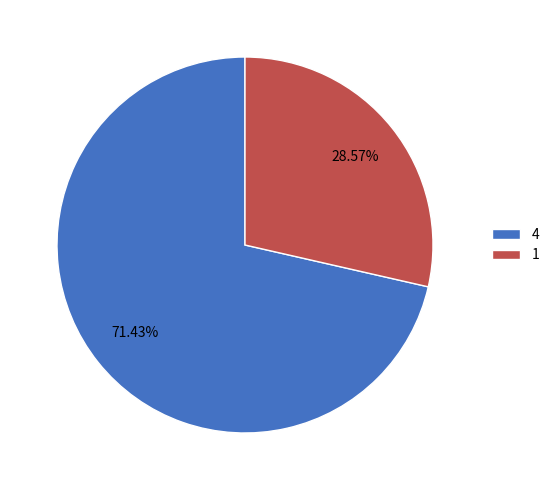

To the nearest percent, what percentage of the pie is 4?

71%